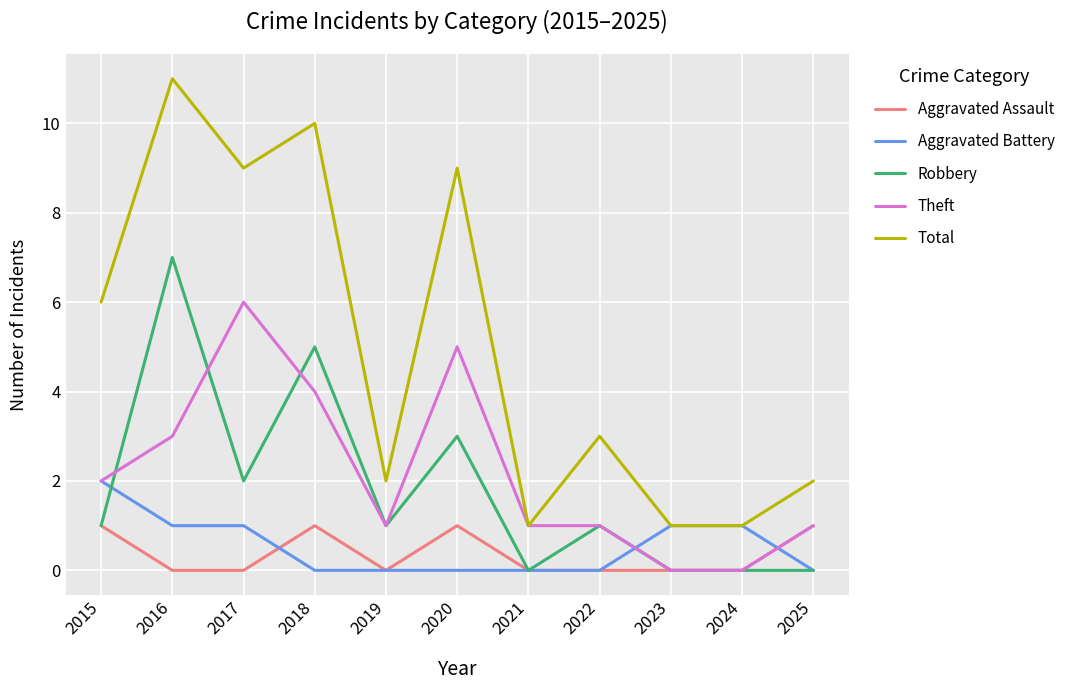

Reading right to left, transcribe all the data shown in this chart.

Aggravated Assault: 2025=1	2024=0	2023=0	2022=0	2021=0	2020=1	2019=0	2018=1	2017=0	2016=0	2015=1
Aggravated Battery: 2025=0	2024=1	2023=1	2022=0	2021=0	2020=0	2019=0	2018=0	2017=1	2016=1	2015=2
Robbery: 2025=0	2024=0	2023=0	2022=1	2021=0	2020=3	2019=1	2018=5	2017=2	2016=7	2015=1
Theft: 2025=1	2024=0	2023=0	2022=1	2021=1	2020=5	2019=1	2018=4	2017=6	2016=3	2015=2
Total: 2025=2	2024=1	2023=1	2022=3	2021=1	2020=9	2019=2	2018=10	2017=9	2016=11	2015=6